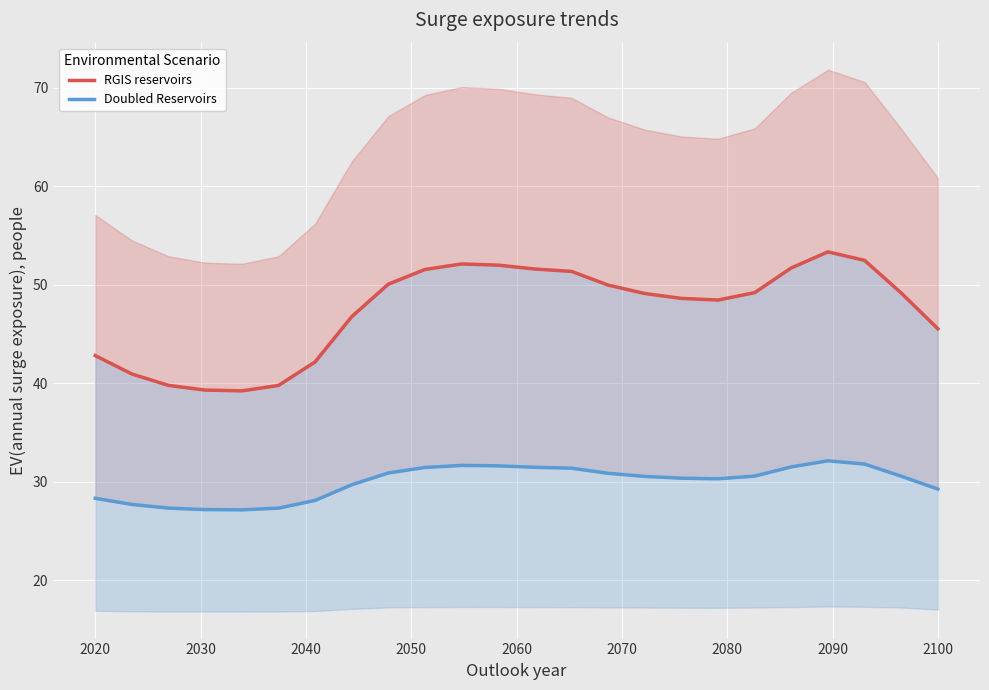

Which series has the largest total across all categories?

RGIS reservoirs